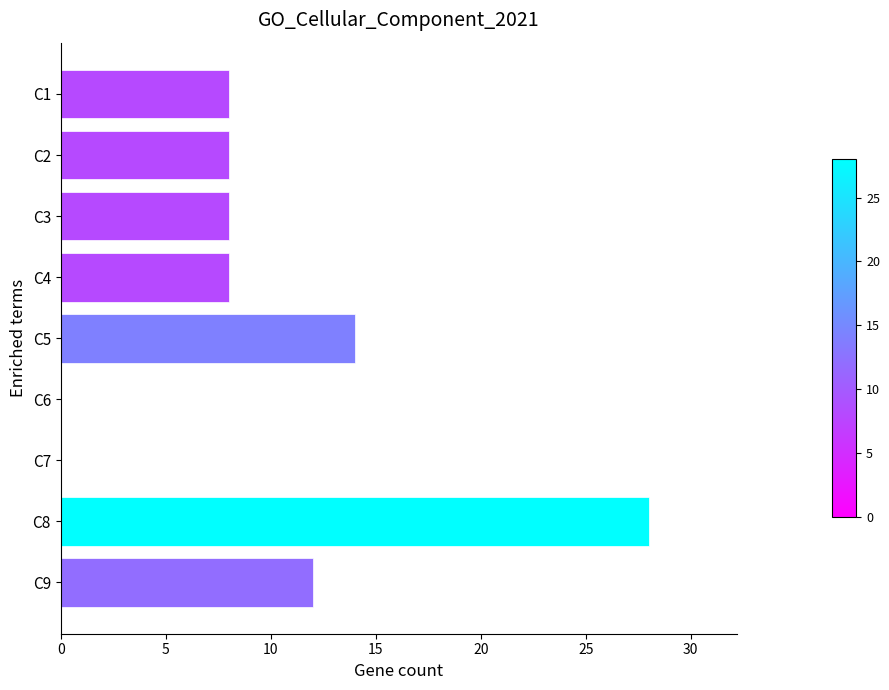

What is the sum of the values at C6 and C4?

8